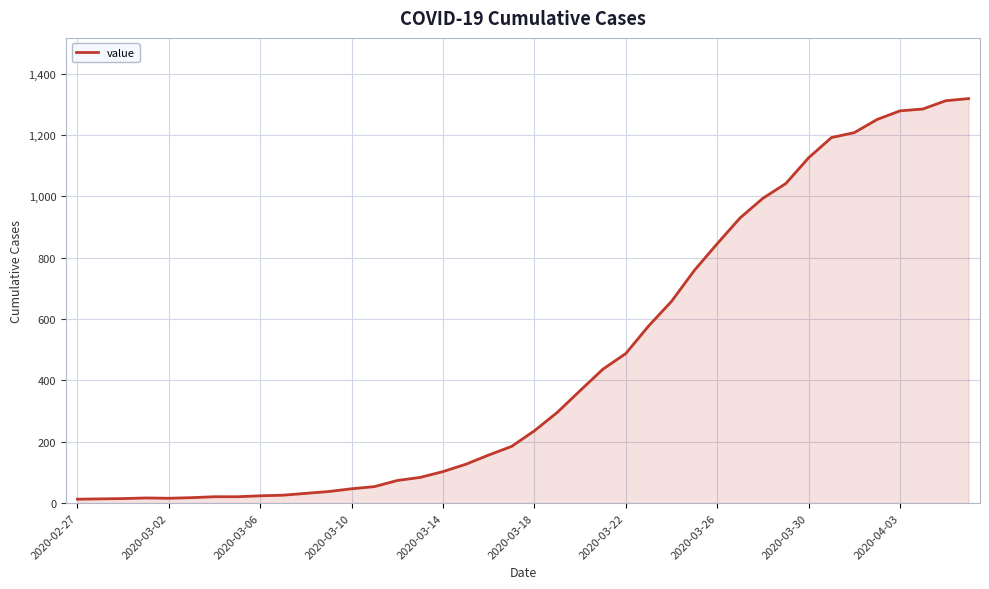

What is the greatest value displayed?

1319